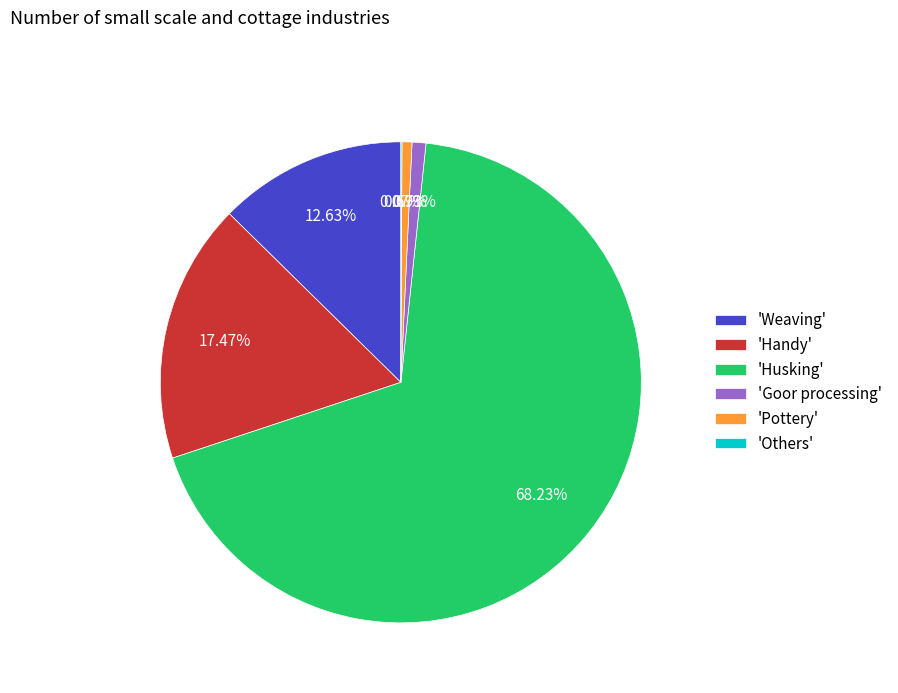

What is the largest slice in the pie chart?

'Husking'